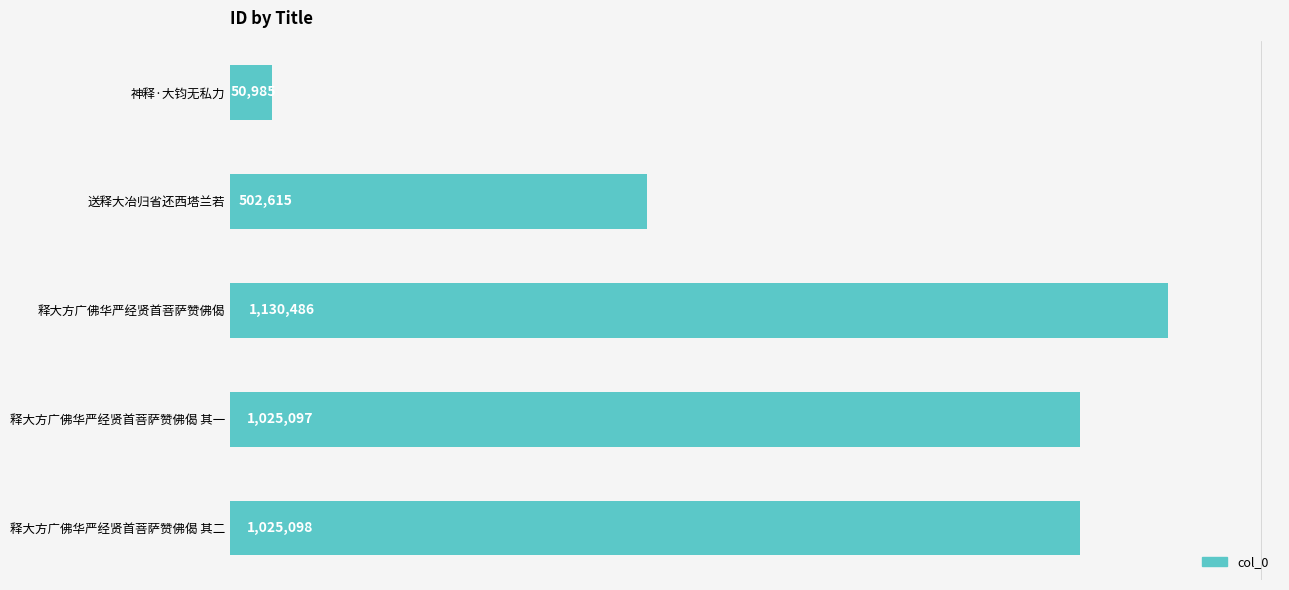

List the labels in order of value, largest first.

释大方广佛华严经贤首菩萨赞佛偈, 释大方广佛华严经贤首菩萨赞佛偈 其二, 释大方广佛华严经贤首菩萨赞佛偈 其一, 送释大冶归省还西塔兰若, 神释·大钧无私力